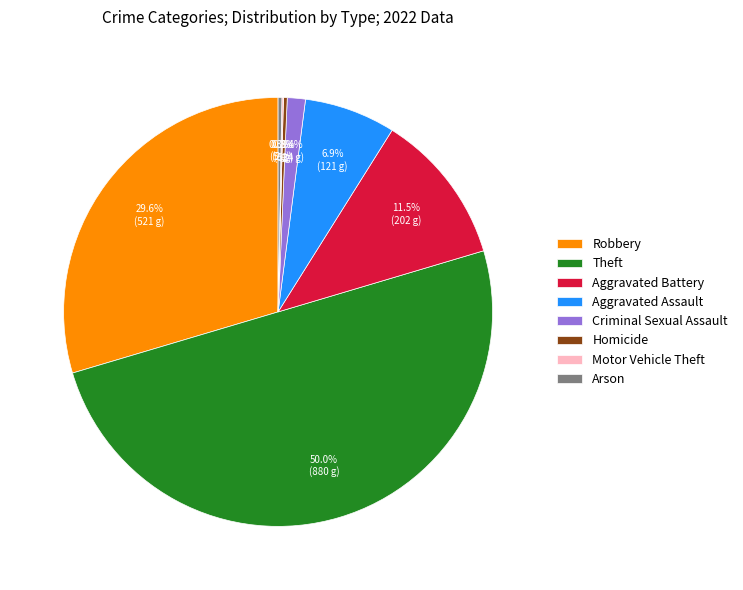

The Arson slice represents 0% of the pie. True or false?

True